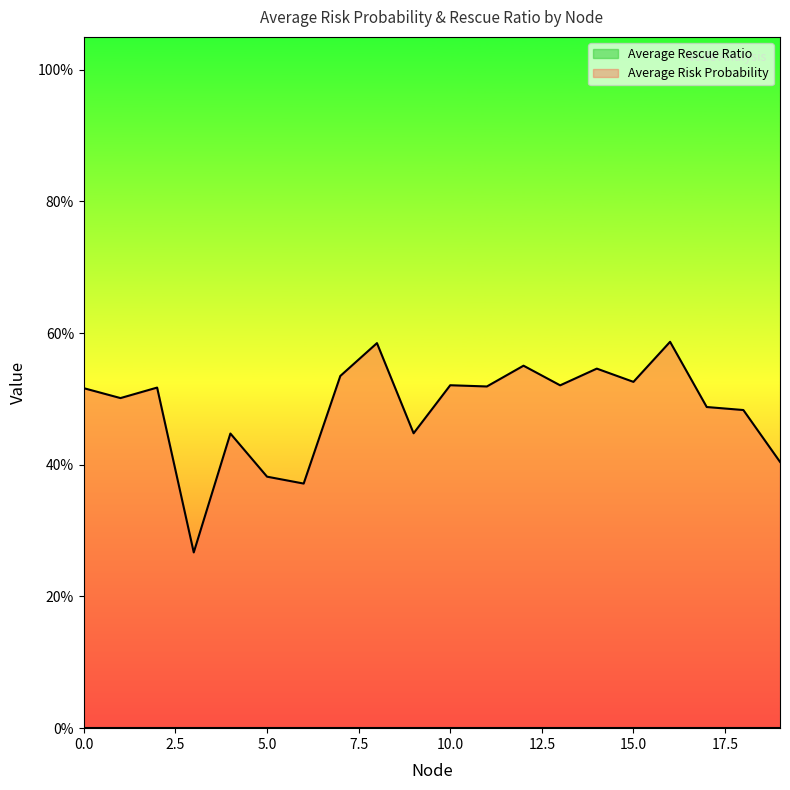

True or false: the data has more than 1 interior local peaks.

True